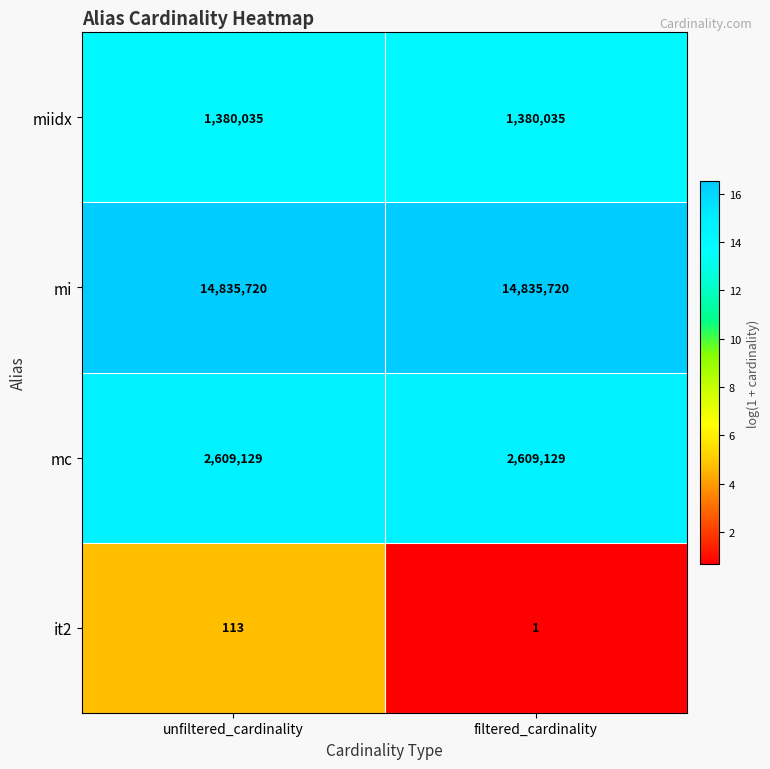

List the series in order of their peak value, highest first.

mi, mc, miidx, it2